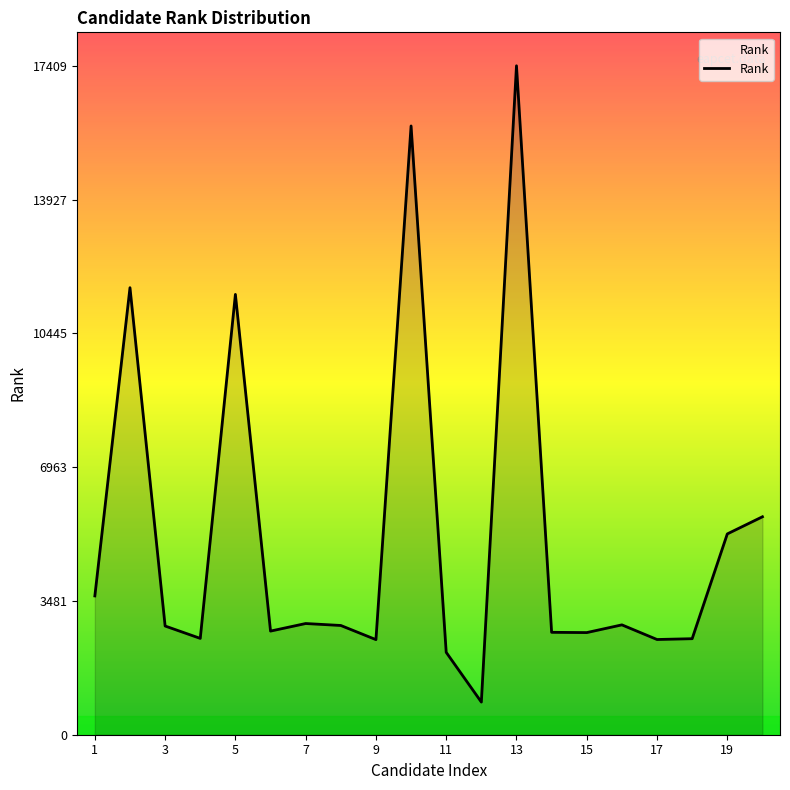

What is the difference between the maximum and minimum values?

16559